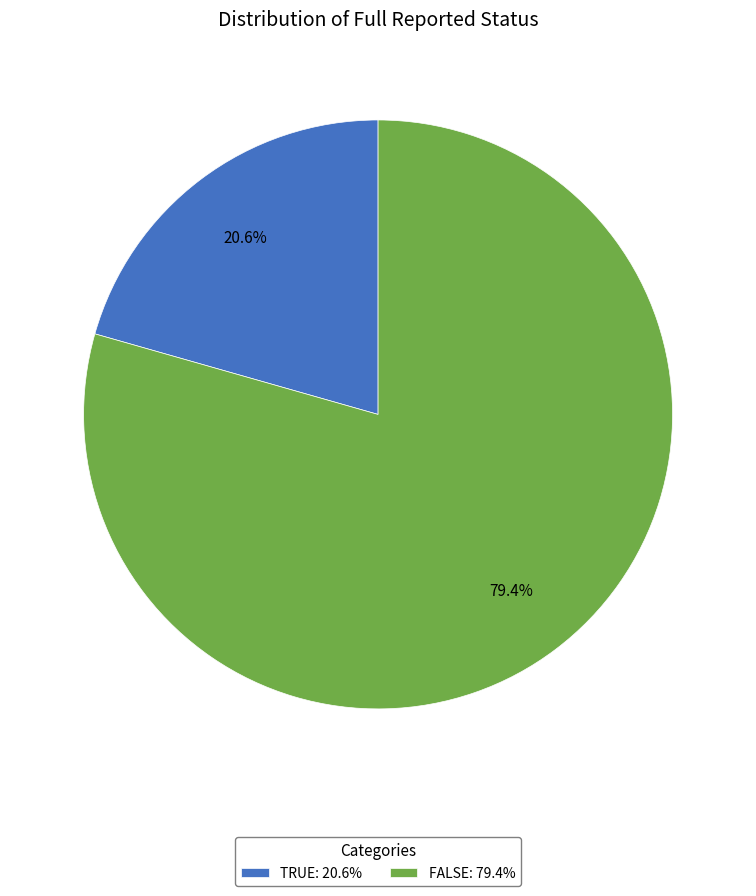

Which slice is the smallest?

TRUE: 20.6%